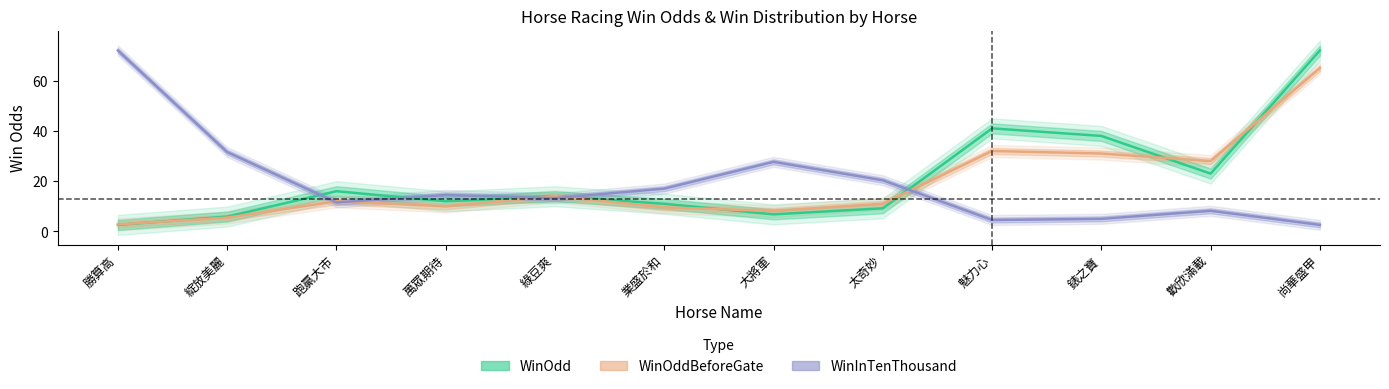

Reading right to left, list all the values displayed in this chart.

WinOdd: 72.0	23.0	38.0	41.0	9.2	6.8	11.0	14.0	12.0	16.0	5.9	2.6
WinOddBeforeGate: 65.0	28.0	31.0	32.0	11.0	8.1	9.6	14.0	10.0	12.0	5.5	2.8
WinInTenThousand: 2.6	8.2	5.0	4.5	20.4	27.7	17.0	13.3	14.5	11.5	31.6	72.0